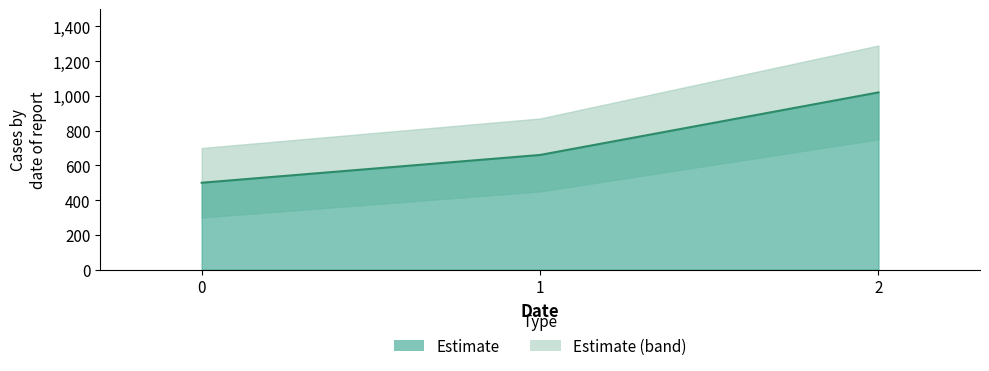

What is the sum of all values?

2180